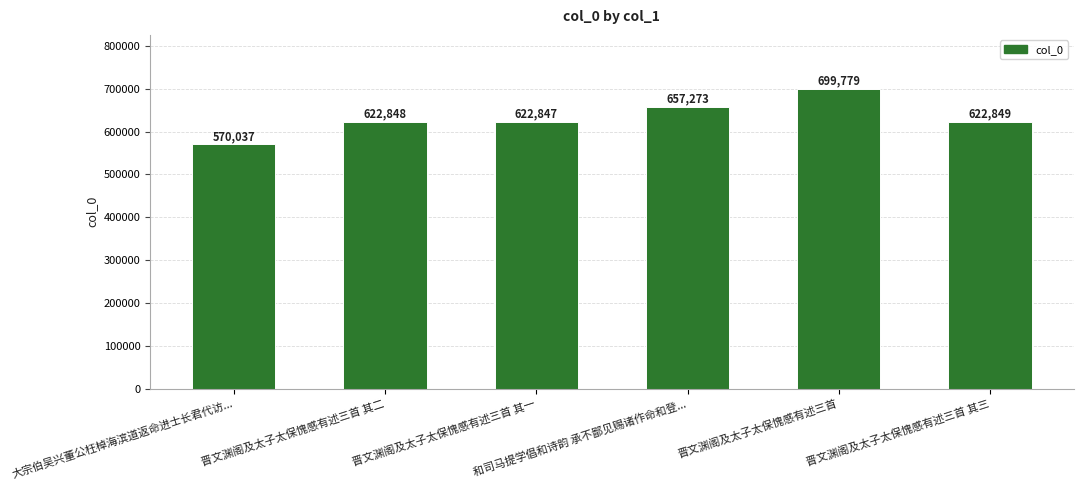

What is the difference between the second highest and second lowest values?

34426